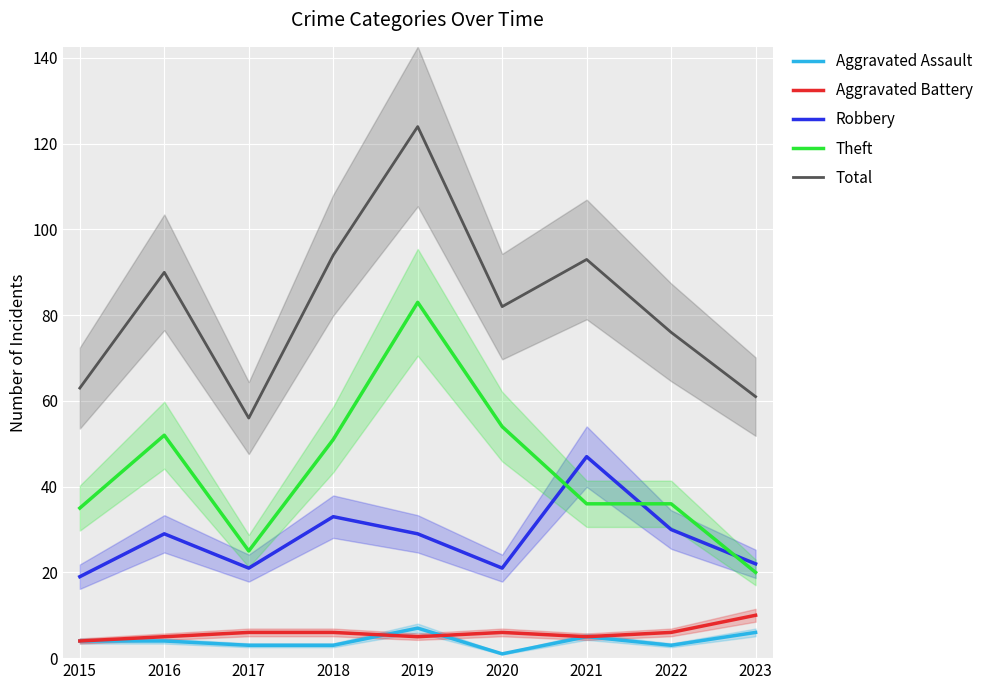

Reading left to right, transcribe all the data shown in this chart.

Aggravated Assault: 4	4	3	3	7	1	5	3	6
Aggravated Battery: 4	5	6	6	5	6	5	6	10
Robbery: 19	29	21	33	29	21	47	30	22
Theft: 35	52	25	51	83	54	36	36	20
Total: 63	90	56	94	124	82	93	76	61